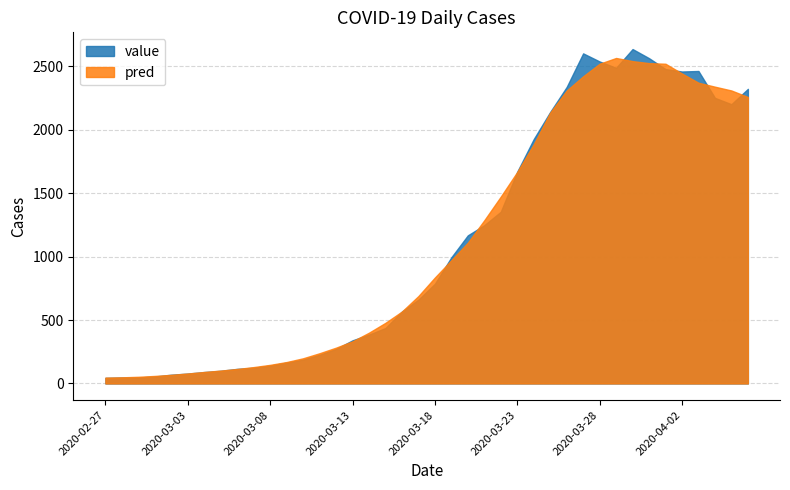

Reading left to right, list all the values displayed in this chart.

2020-02-27=44	2020-02-28=47	2020-02-29=47	2020-03-01=55	2020-03-02=69	2020-03-03=78	2020-03-04=90	2020-03-05=100	2020-03-06=115	2020-03-07=124	2020-03-08=141	2020-03-09=165	2020-03-10=188	2020-03-11=226	2020-03-12=272	2020-03-13=340	2020-03-14=385	2020-03-15=437	2020-03-16=567	2020-03-17=661	2020-03-18=786	2020-03-19=995	2020-03-20=1168	2020-03-21=1248	2020-03-22=1354	2020-03-23=1670	2020-03-24=1927	2020-03-25=2141	2020-03-26=2338	2020-03-27=2603	2020-03-28=2539	2020-03-29=2489	2020-03-30=2637	2020-03-31=2565	2020-04-01=2479	2020-04-02=2460	2020-04-03=2464	2020-04-04=2252	2020-04-05=2202	2020-04-06=2323